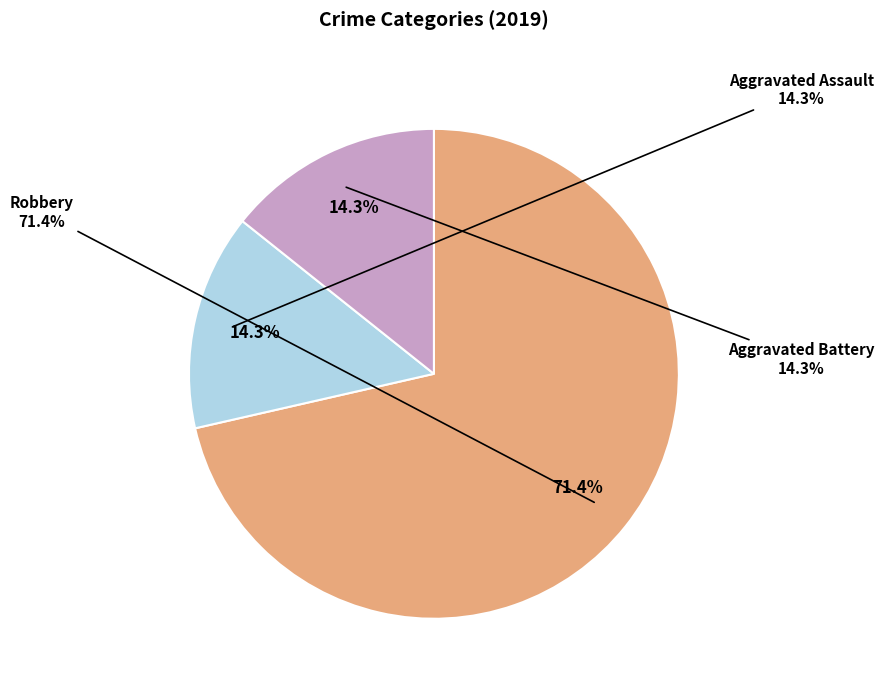

What is the change in value from Robbery to Aggravated Assault?

-4